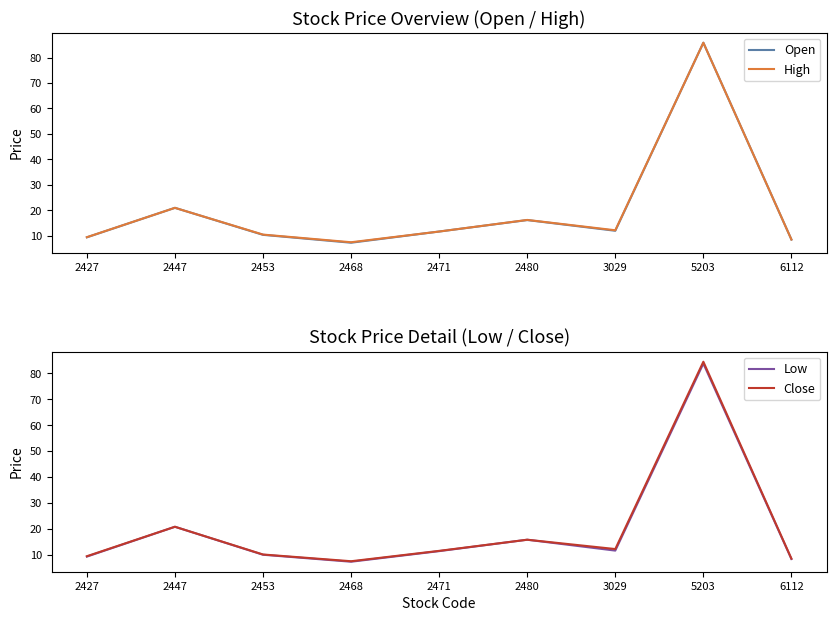

How many values in the Open series exceed 11?

5